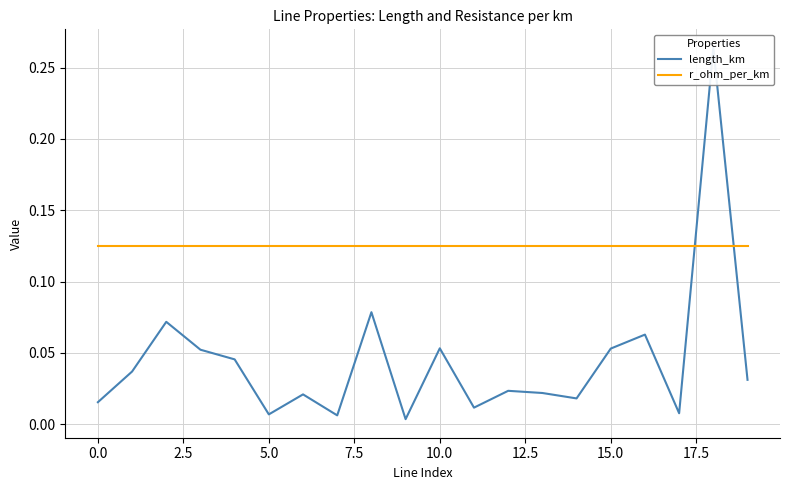

What position from the left is 13?

14